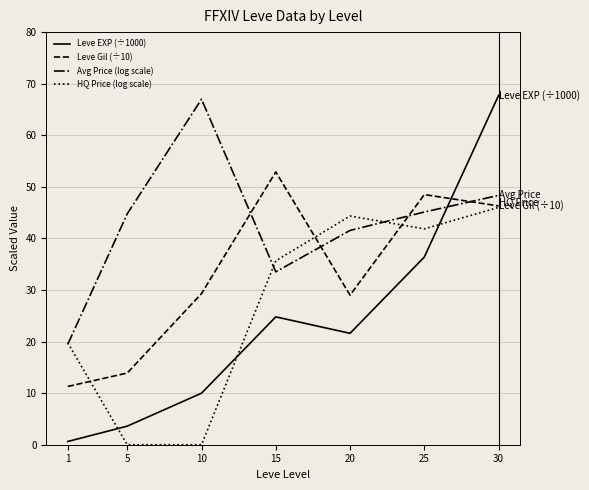

Is it true that HQ Price (log scale) equals 16.8 at 5?

False